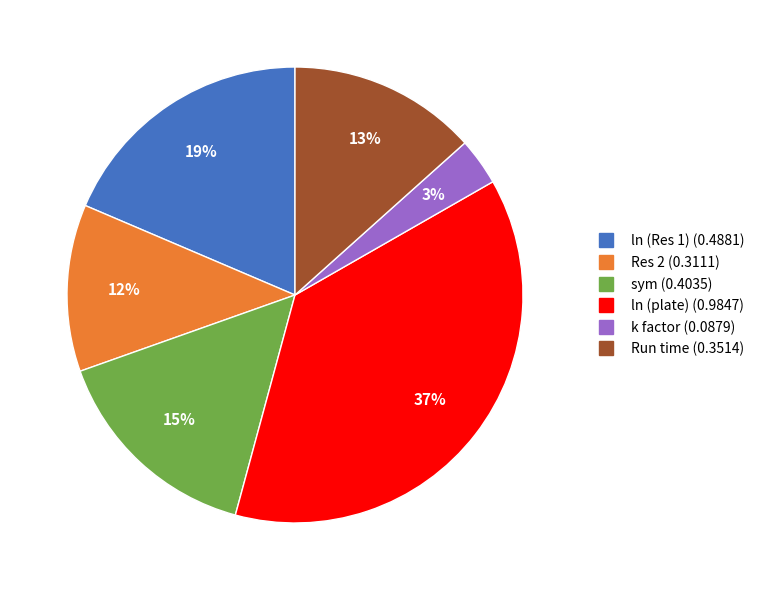

Between ln (plate) and k factor, which is larger?

ln (plate)